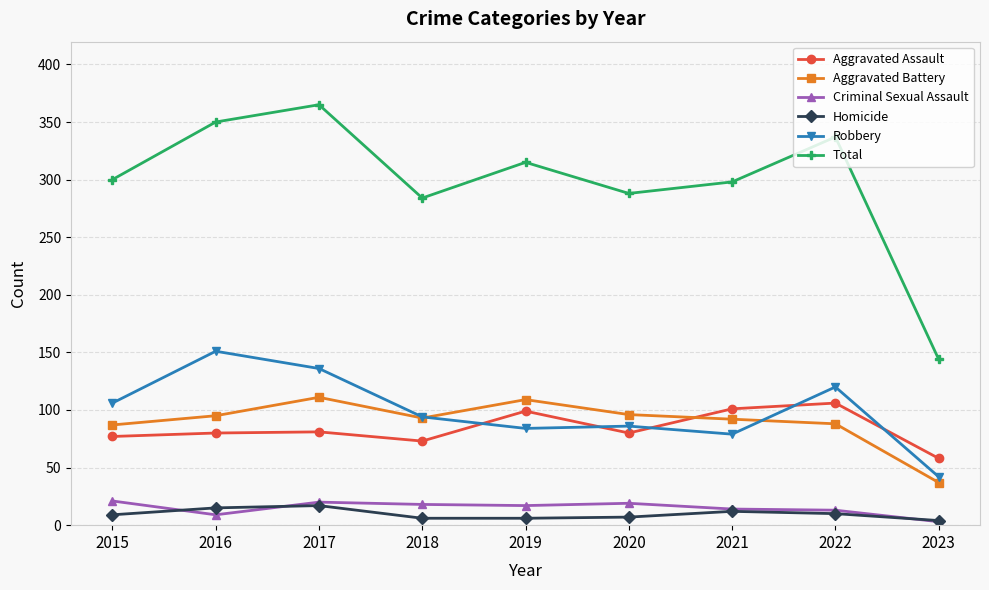

True or false: Aggravated Assault and Criminal Sexual Assault cross at least once.

False